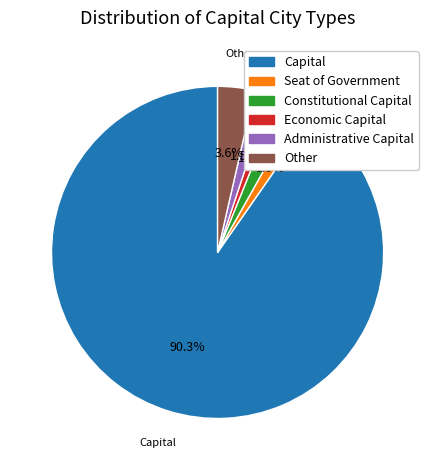

How many slices are in this pie chart?

6